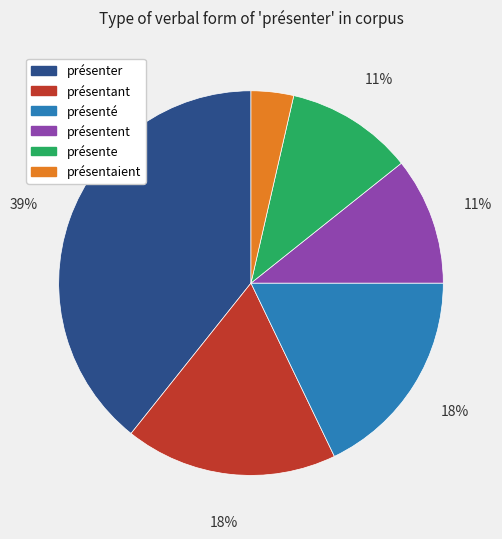

How many segments does this pie chart have?

6